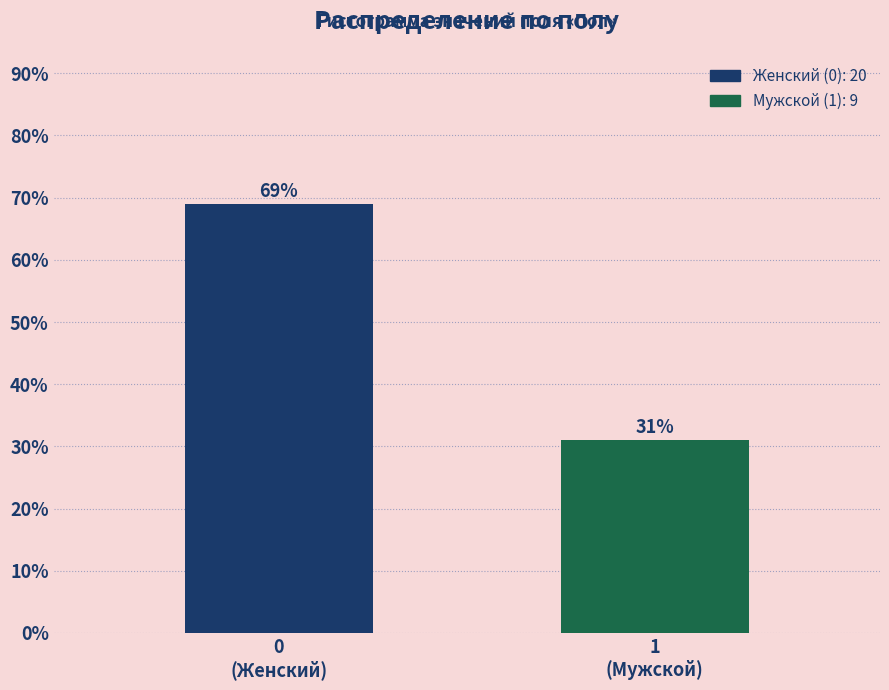

Reading left to right, what are all the values shown in this chart?

69.0	31.0